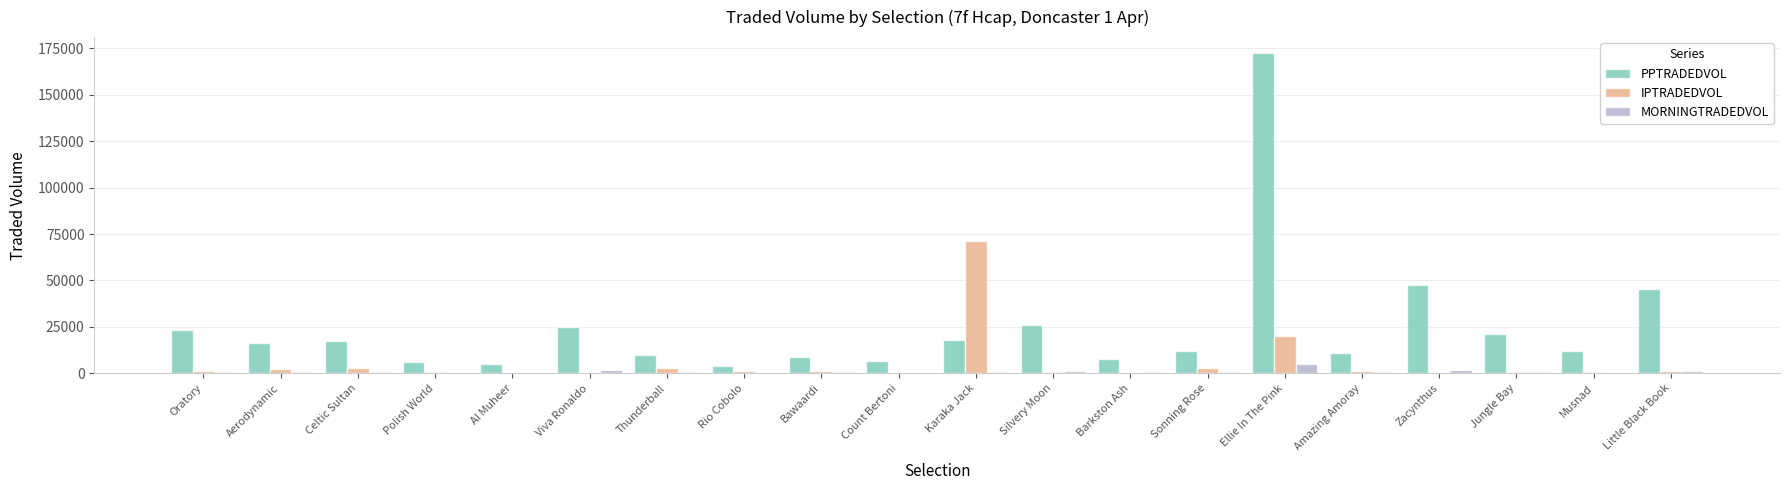

At which category is the sum across all series the highest?

Ellie In The Pink